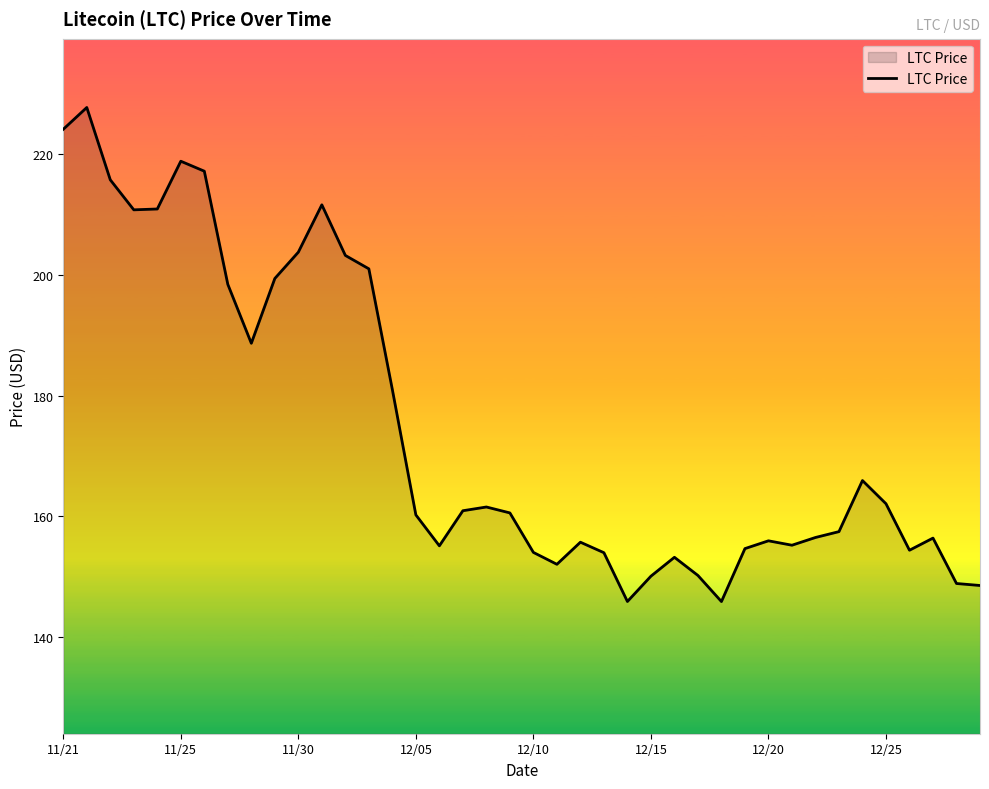

What is the minimum value shown in the chart?

145.9